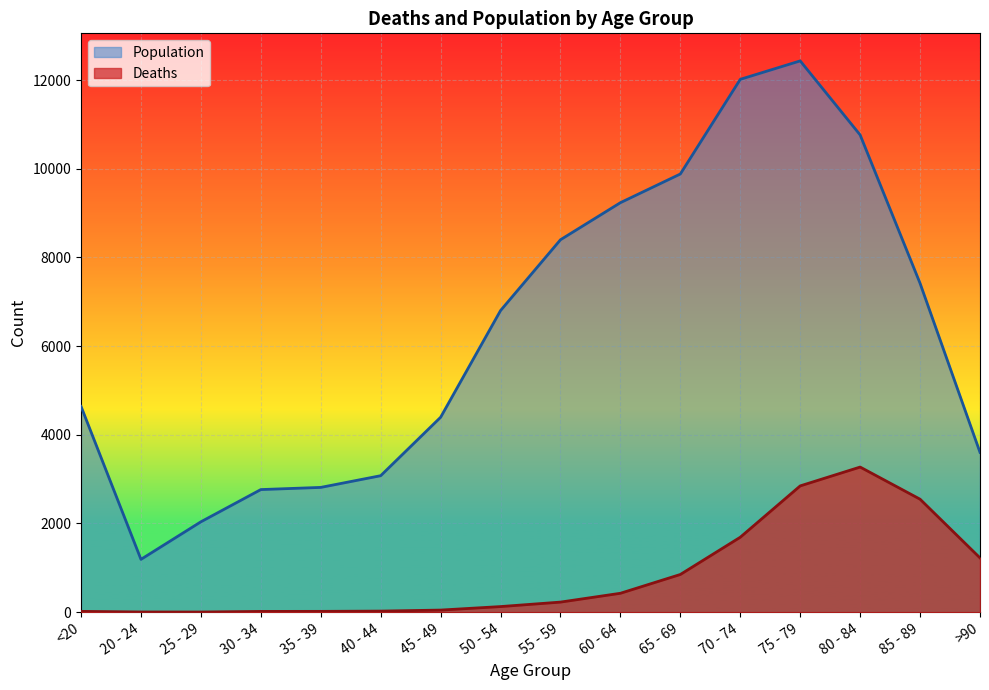

True or false: Deaths and Population cross at least once.

False